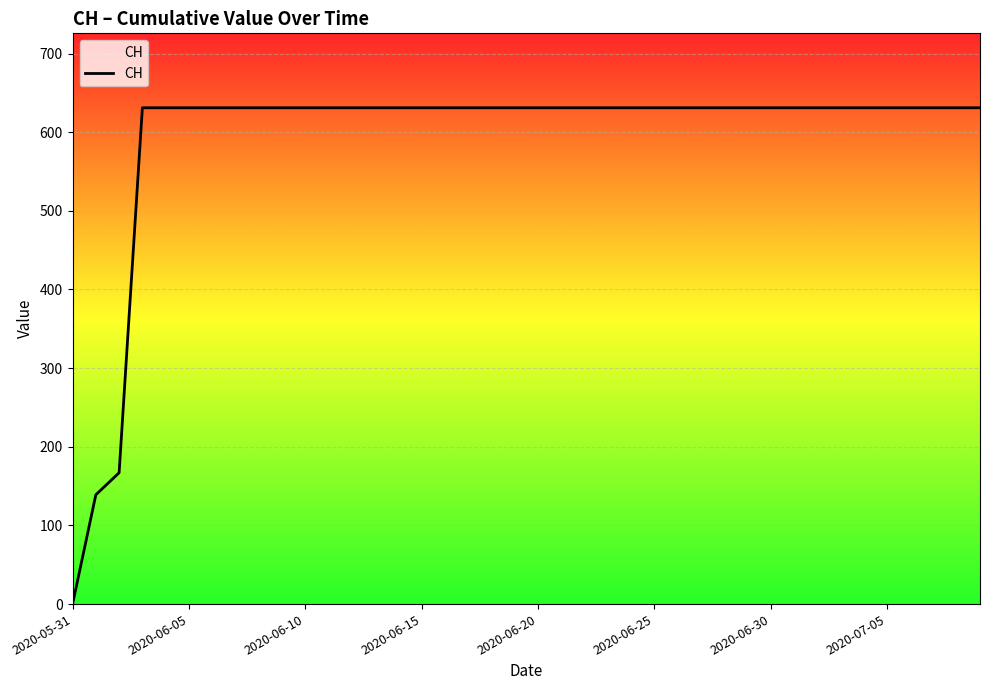

What is the difference between the maximum and minimum values?

631